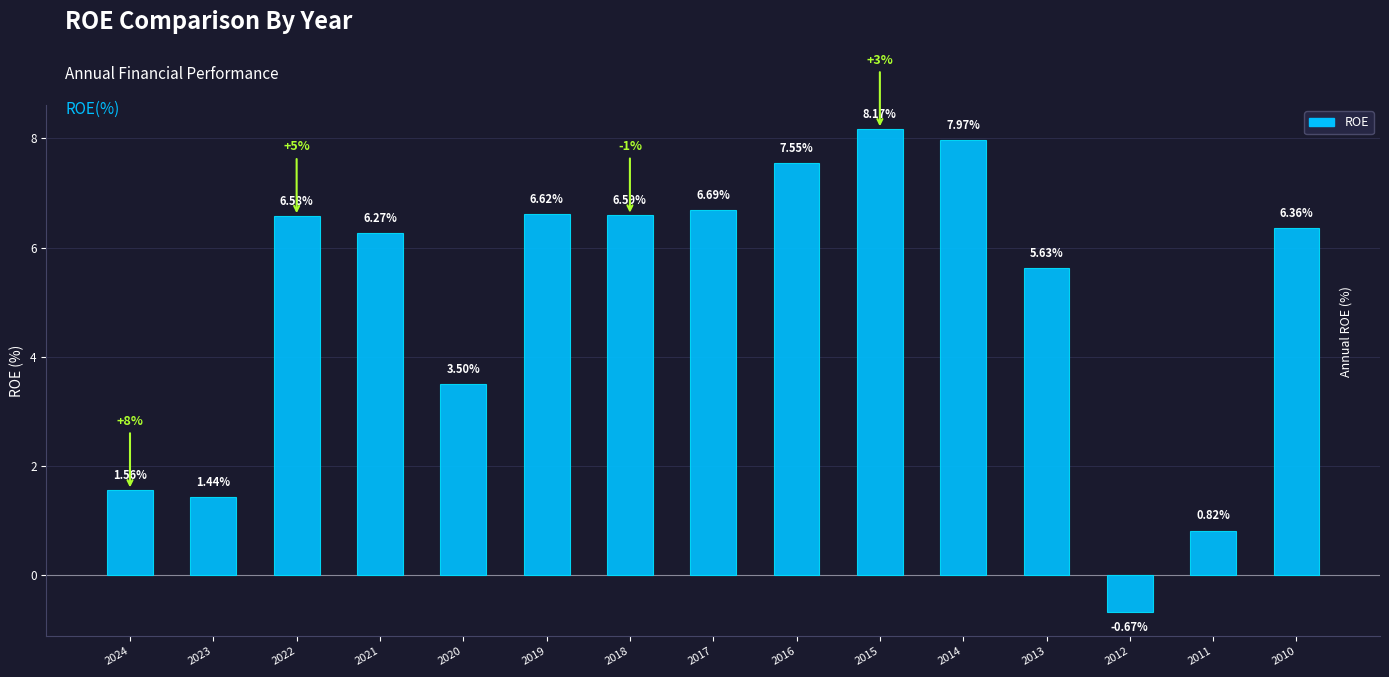

Which has a higher value, 2022 or 2024?

2022